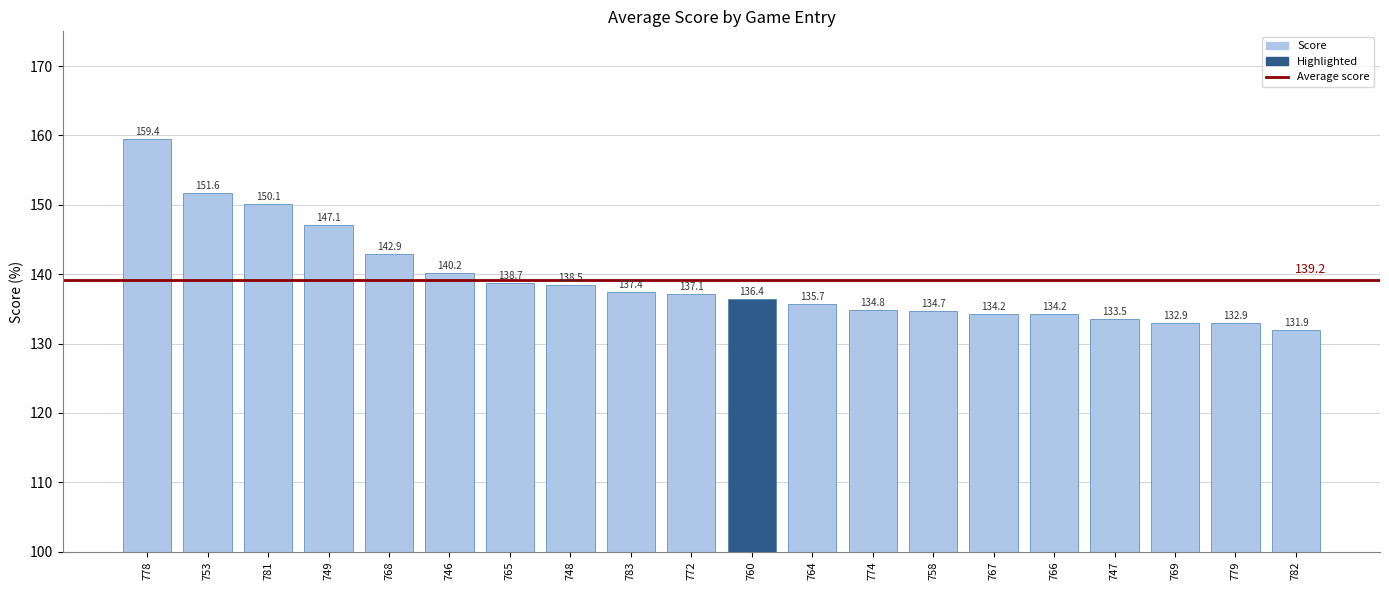

What is the change in value from 749 to 747?

-13.6